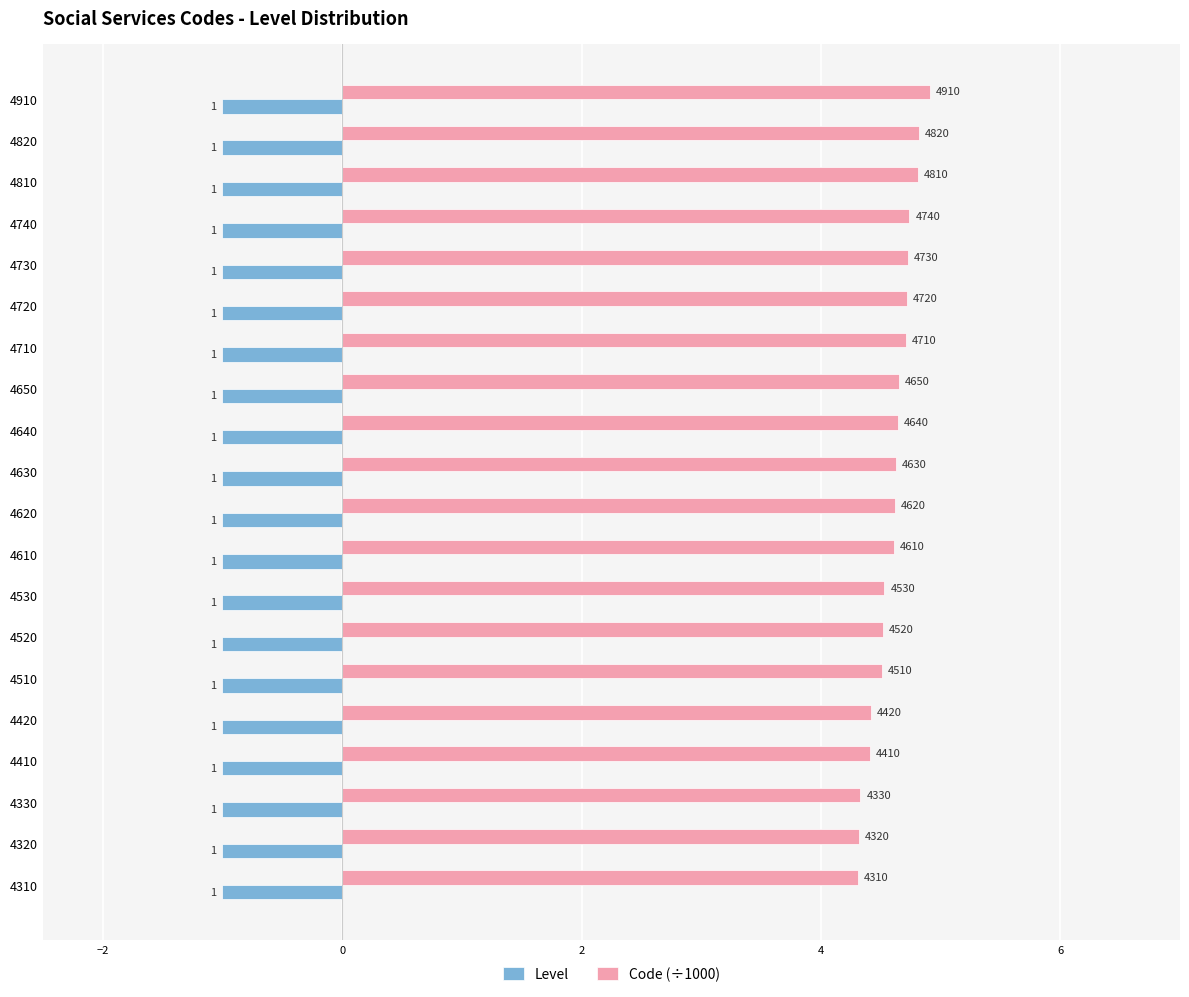

Which series has the largest total across all categories?

Code (÷1000)